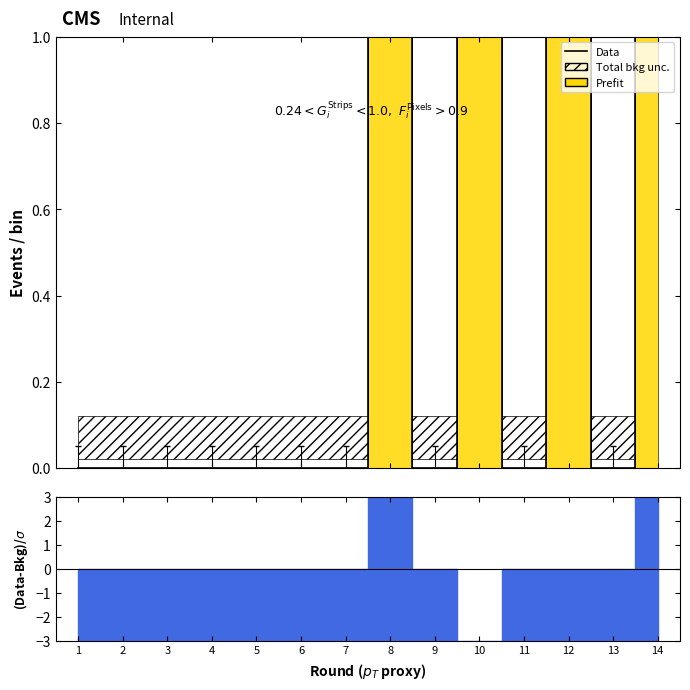

How many points are higher than both their immediate neighbors (excluding endpoints)?

3